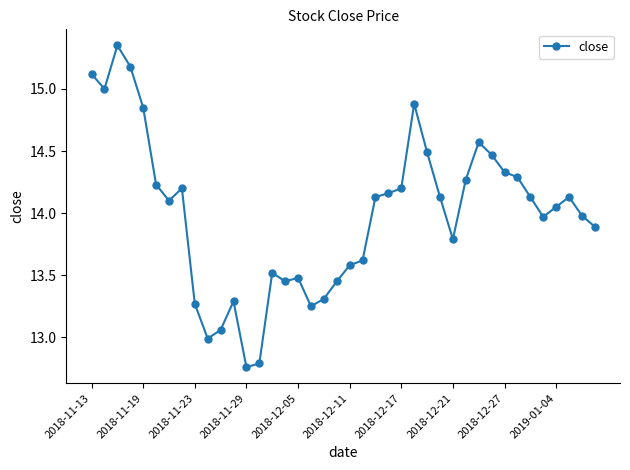

What is the sum of all values?

559.7